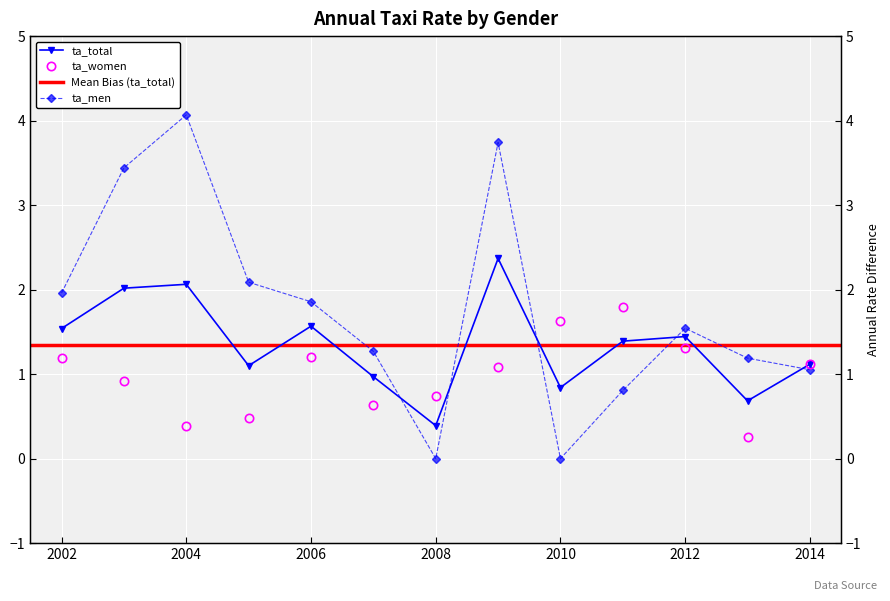

Where does the ta_women series first go above 1?

2002